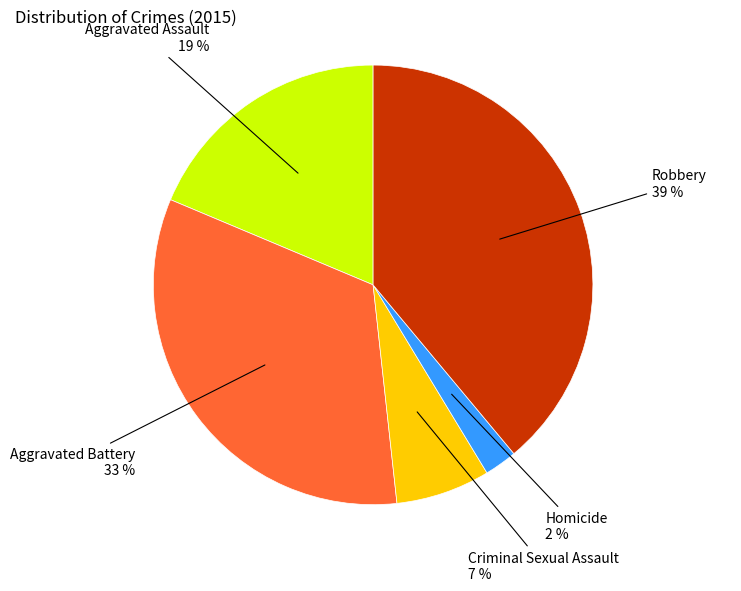

Is the sum of Criminal Sexual Assault and Homicide greater than half?

No